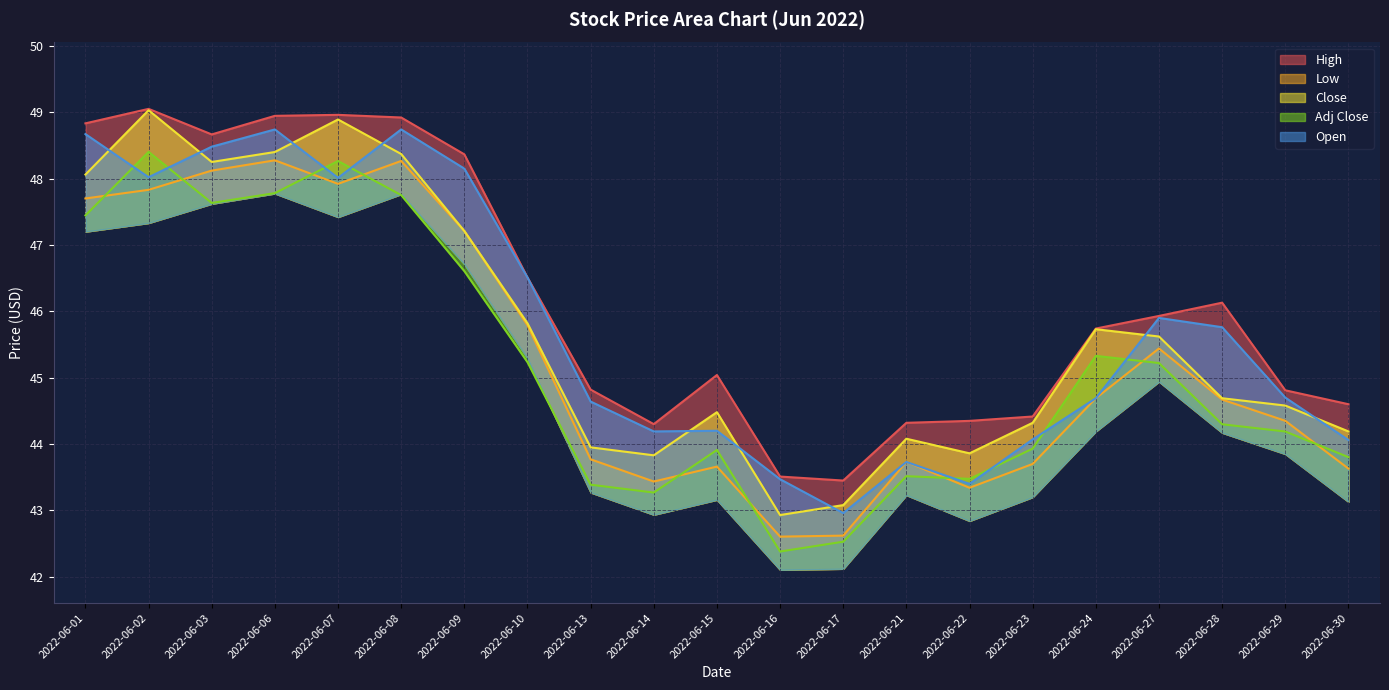

What is the spread (max minus min) of values at 2022-06-06?

1.2